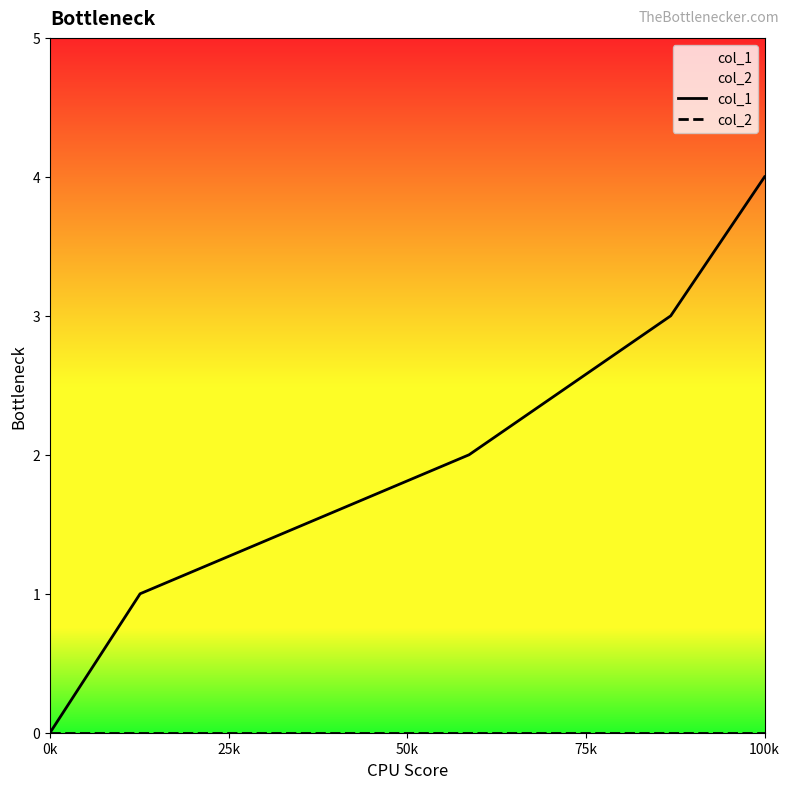

At how many categories does at least one series exceed 2?

2